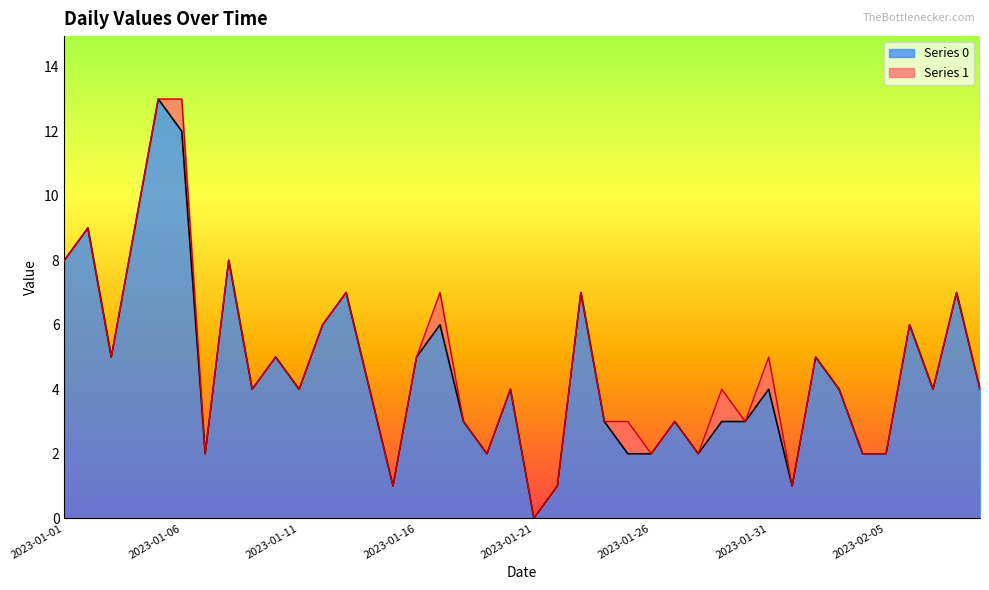

Does the chart display data point markers on the line(s)?

No